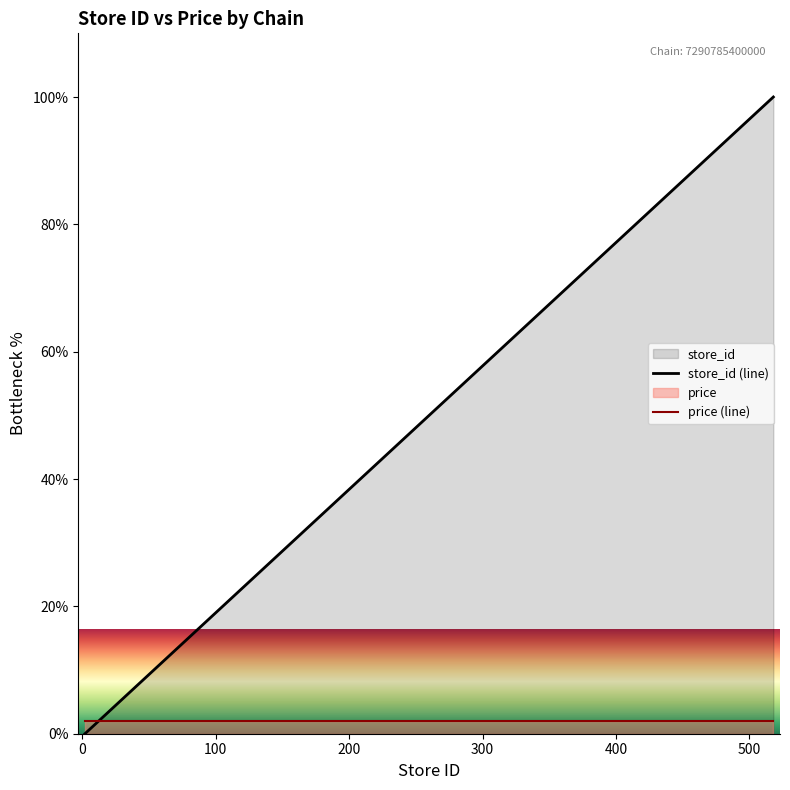

Which series has the widest spread of values?

store_id (line)